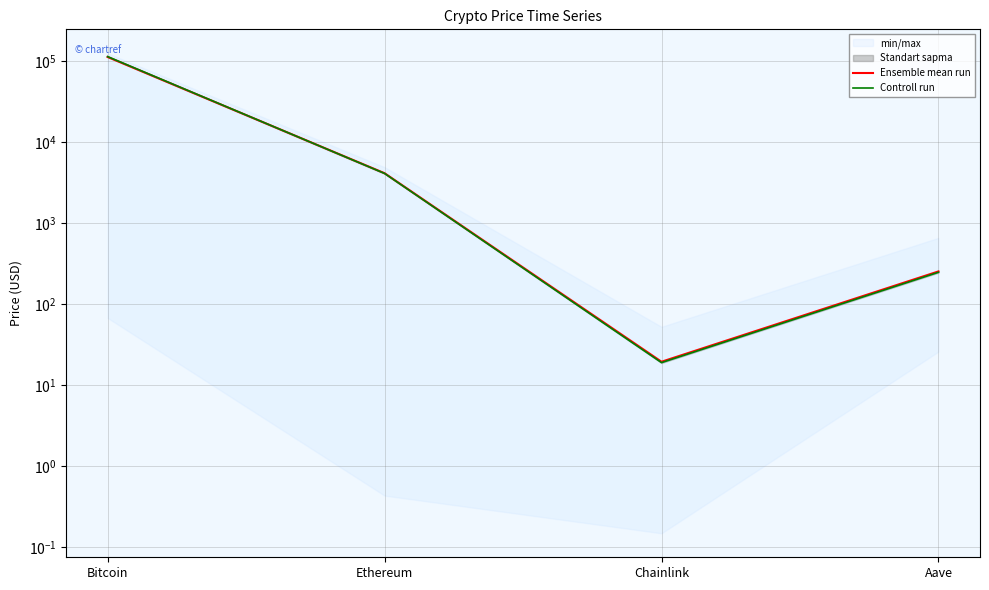

In Controll run, how many points are lower than both neighbors (excluding endpoints)?

1